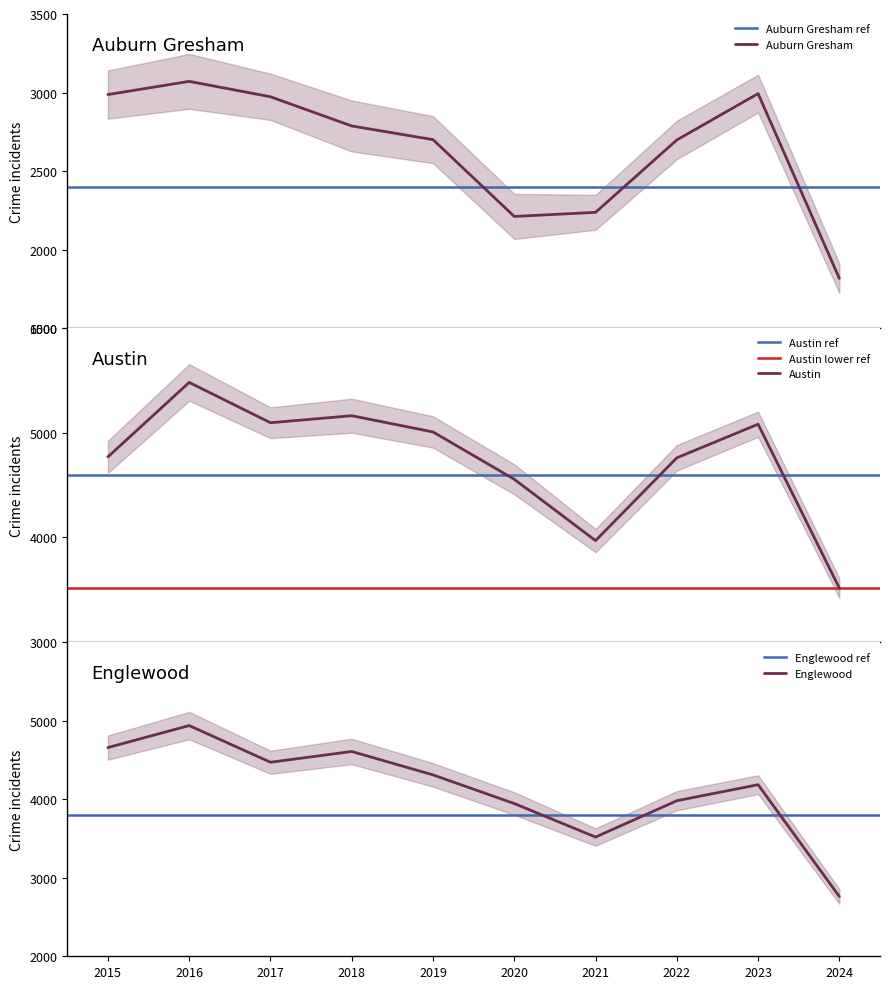

Between 2022 and 2017, which is larger?

2017